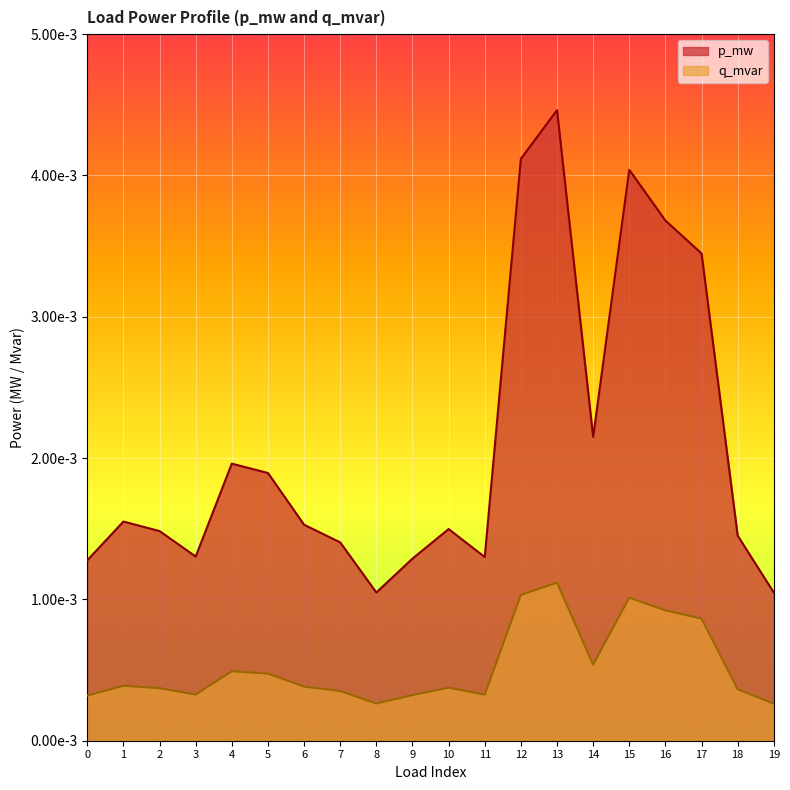

What are all the series names shown in the legend?

p_mw, q_mvar